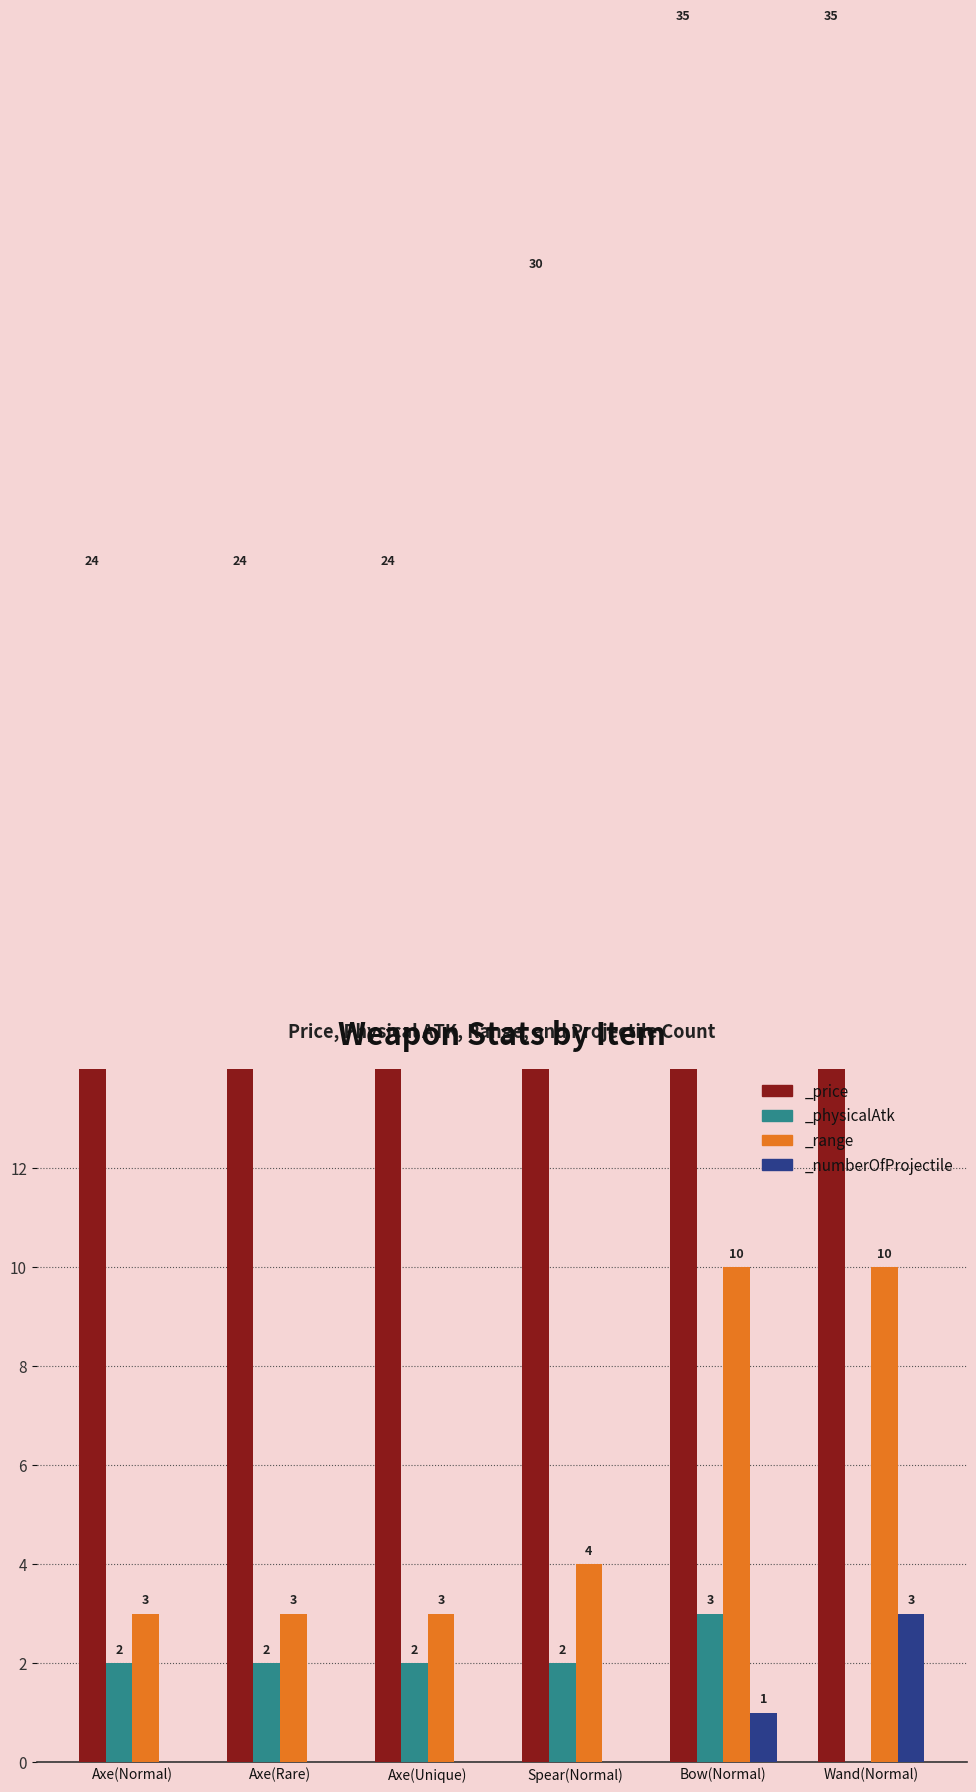

Count the _numberOfProjectile values in the range 0 to 1.

5